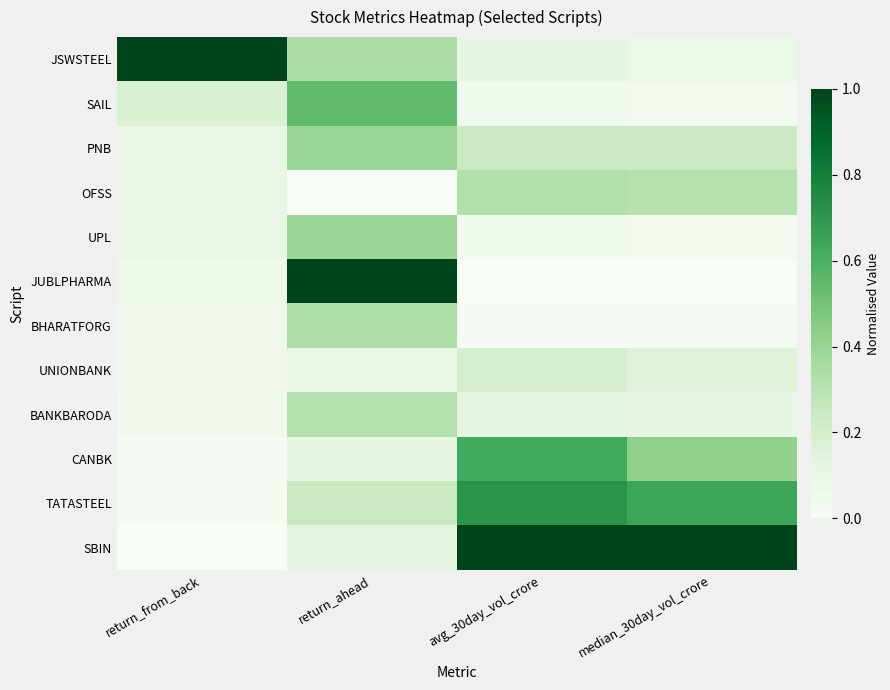

Reading left to right, extract all data points from this chart.

JSWSTEEL: return_from_back=1.0	return_ahead=0.3	avg_30day_vol_crore=0.1	median_30day_vol_crore=0.1
SAIL: return_from_back=0.2	return_ahead=0.5	avg_30day_vol_crore=0.0	median_30day_vol_crore=0.0
PNB: return_from_back=0.1	return_ahead=0.4	avg_30day_vol_crore=0.2	median_30day_vol_crore=0.2
OFSS: return_from_back=0.1	return_ahead=0.0	avg_30day_vol_crore=0.3	median_30day_vol_crore=0.3
UPL: return_from_back=0.1	return_ahead=0.4	avg_30day_vol_crore=0.0	median_30day_vol_crore=0.0
JUBLPHARMA: return_from_back=0.1	return_ahead=1.0	avg_30day_vol_crore=0.0	median_30day_vol_crore=0.0
BHARATFORG: return_from_back=0.1	return_ahead=0.3	avg_30day_vol_crore=0.0	median_30day_vol_crore=0.0
UNIONBANK: return_from_back=0.1	return_ahead=0.1	avg_30day_vol_crore=0.2	median_30day_vol_crore=0.1
BANKBARODA: return_from_back=0.0	return_ahead=0.3	avg_30day_vol_crore=0.1	median_30day_vol_crore=0.1
CANBK: return_from_back=0.0	return_ahead=0.1	avg_30day_vol_crore=0.6	median_30day_vol_crore=0.4
TATASTEEL: return_from_back=0.0	return_ahead=0.2	avg_30day_vol_crore=0.7	median_30day_vol_crore=0.6
SBIN: return_from_back=0.0	return_ahead=0.1	avg_30day_vol_crore=1.0	median_30day_vol_crore=1.0